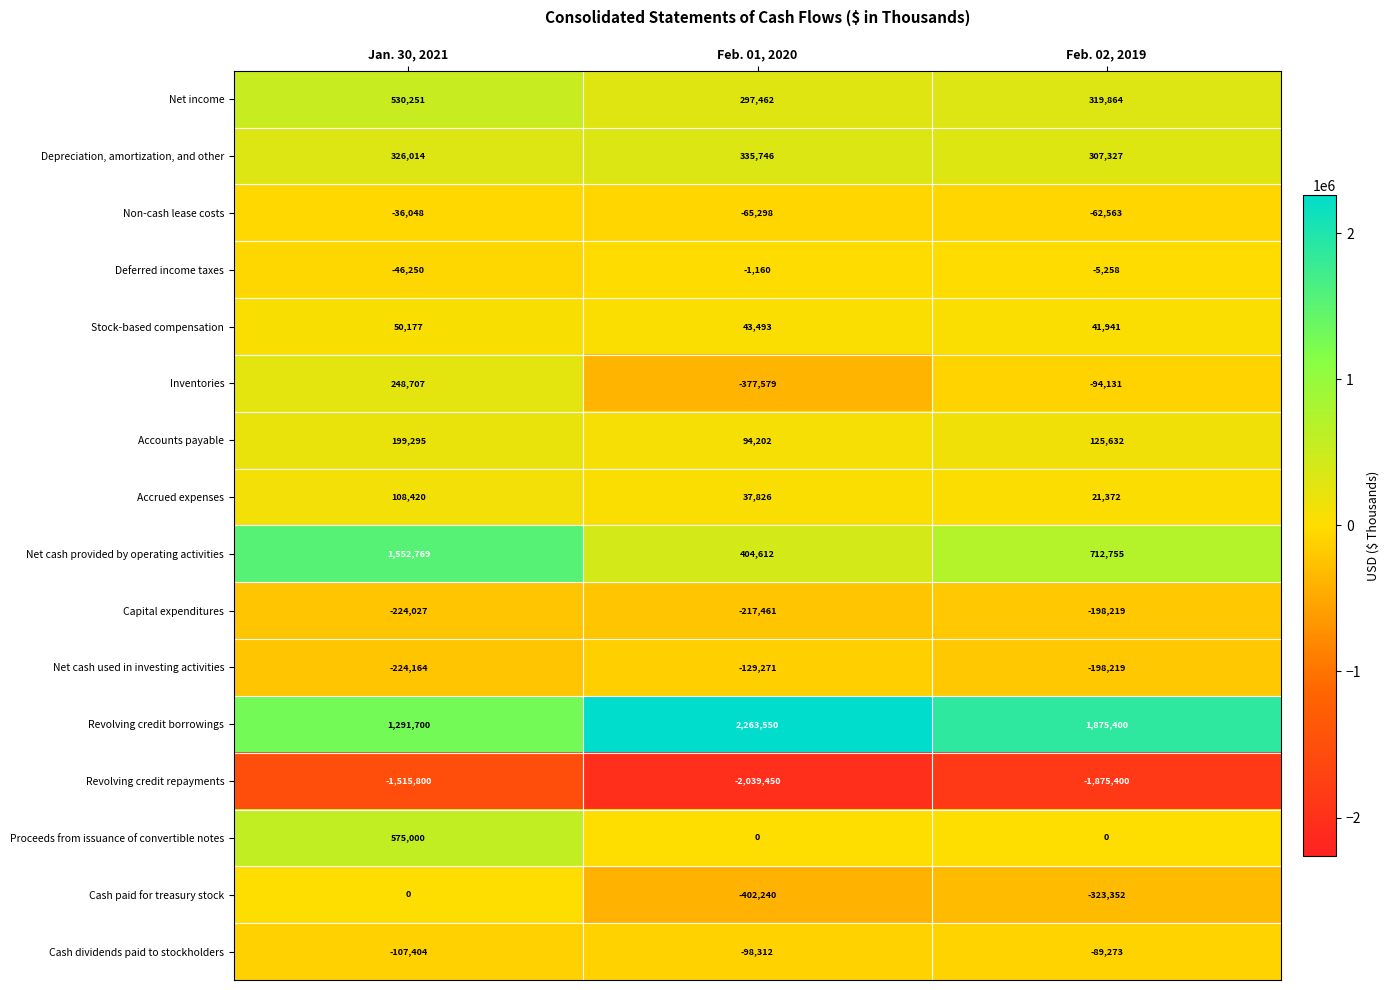

Is it true that Accrued expenses equals 14797 at Feb. 01, 2020?

False